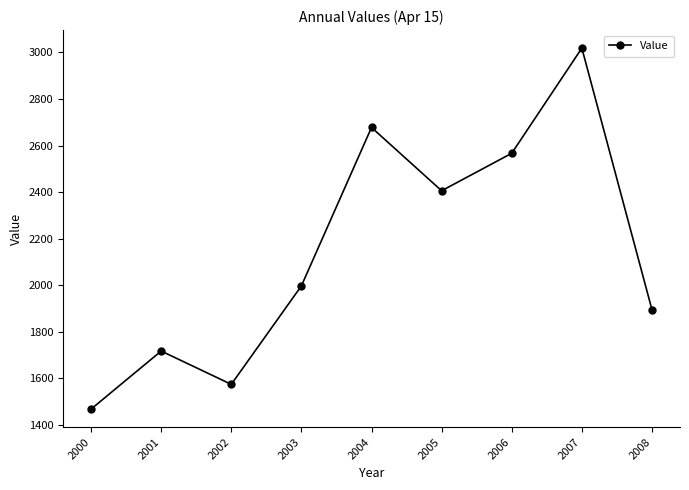

At which category does the data reach its first local valley?

2002